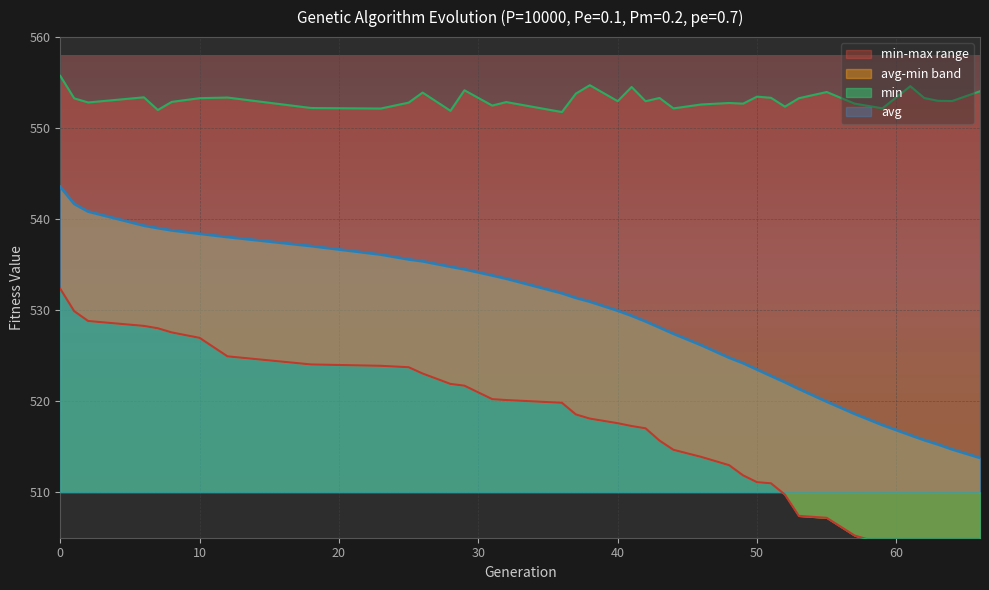

What is the difference between the min values at 49 and 37?

6.7